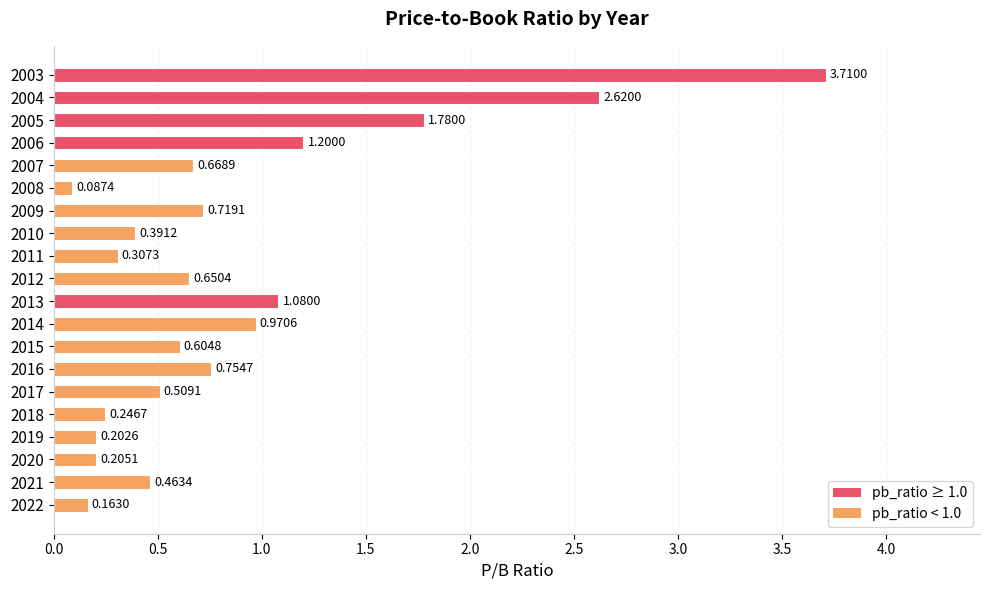

What is the average value?

0.9